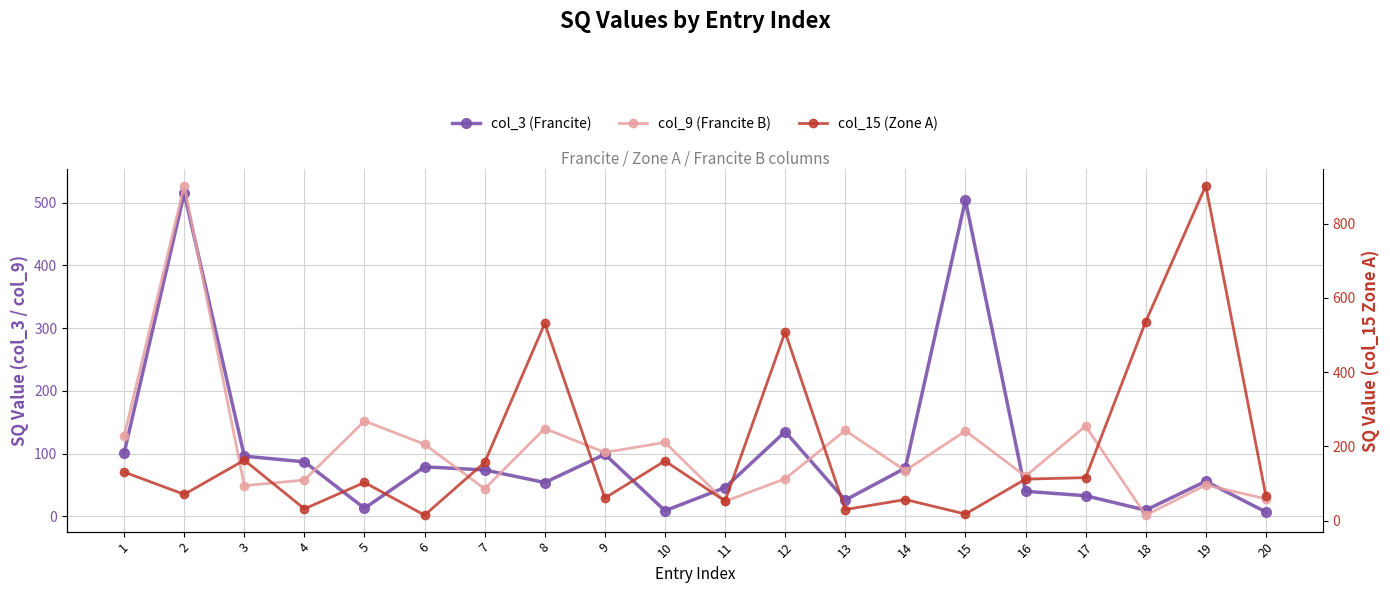

Which series has the widest spread of values?

col_15 (Zone A)